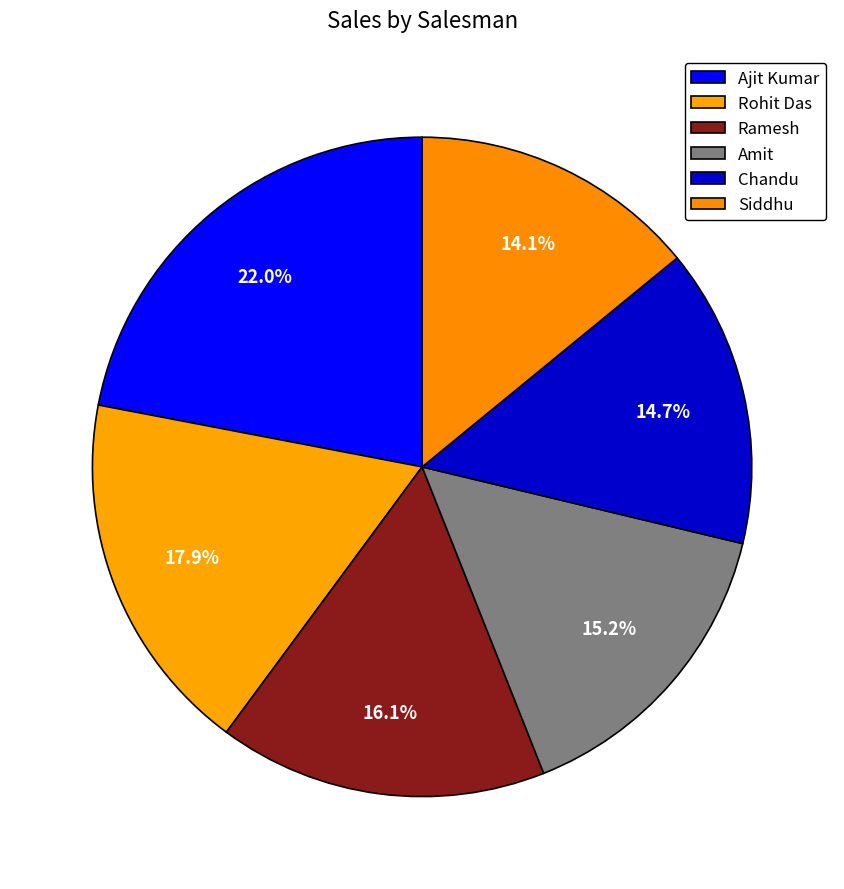

Which has a higher value, Siddhu or Ajit Kumar?

Ajit Kumar